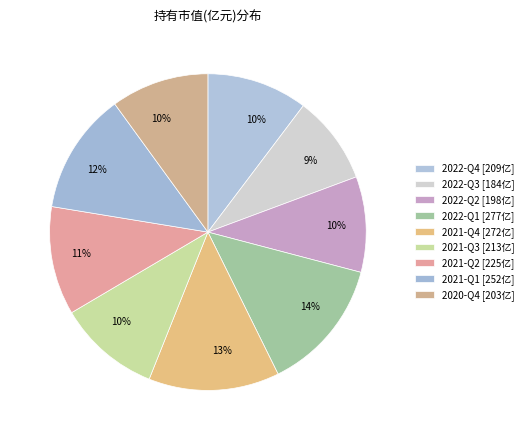

What percentage is the 2021-Q2 slice, to the nearest percent?

11%